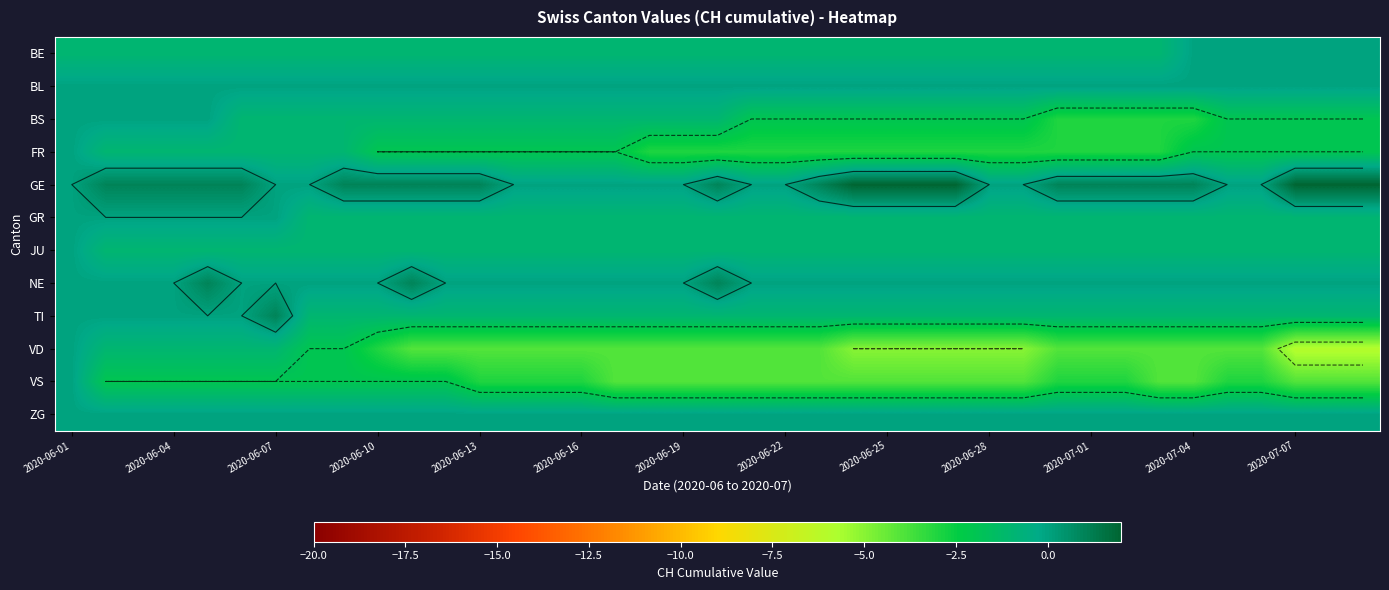

What is the smallest value displayed?

-6